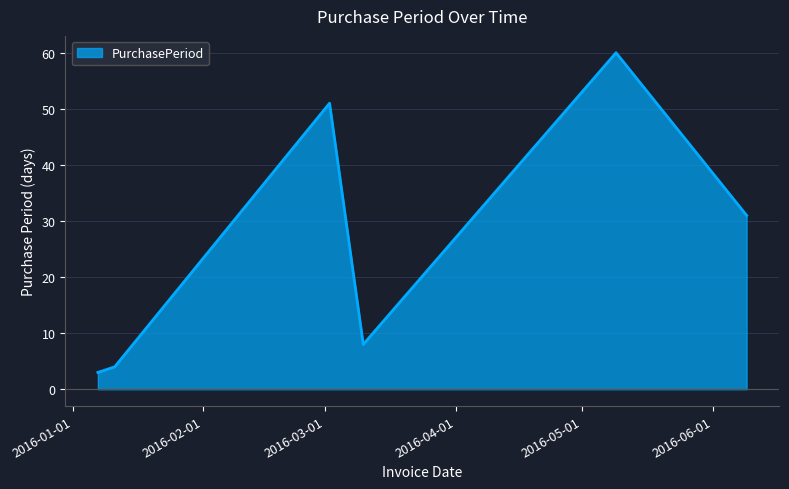

What is the sum of all values?

157